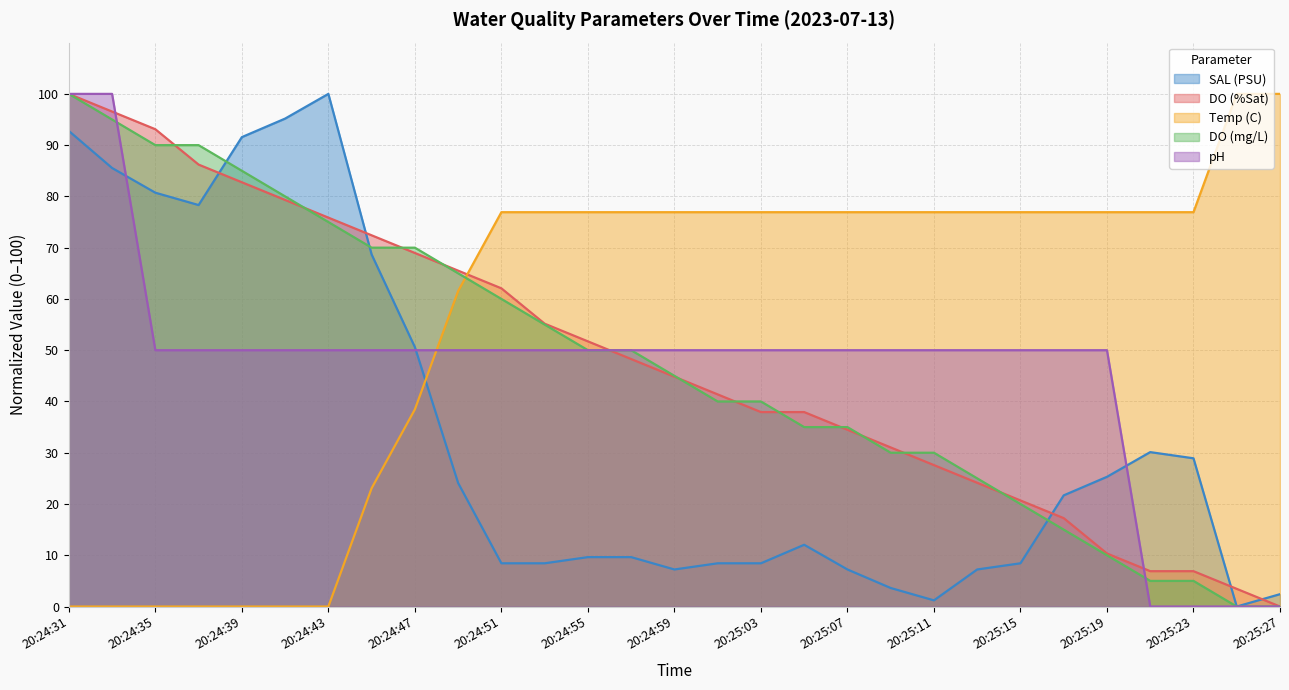

How many values in the SAL (PSU) series exceed 12?

15